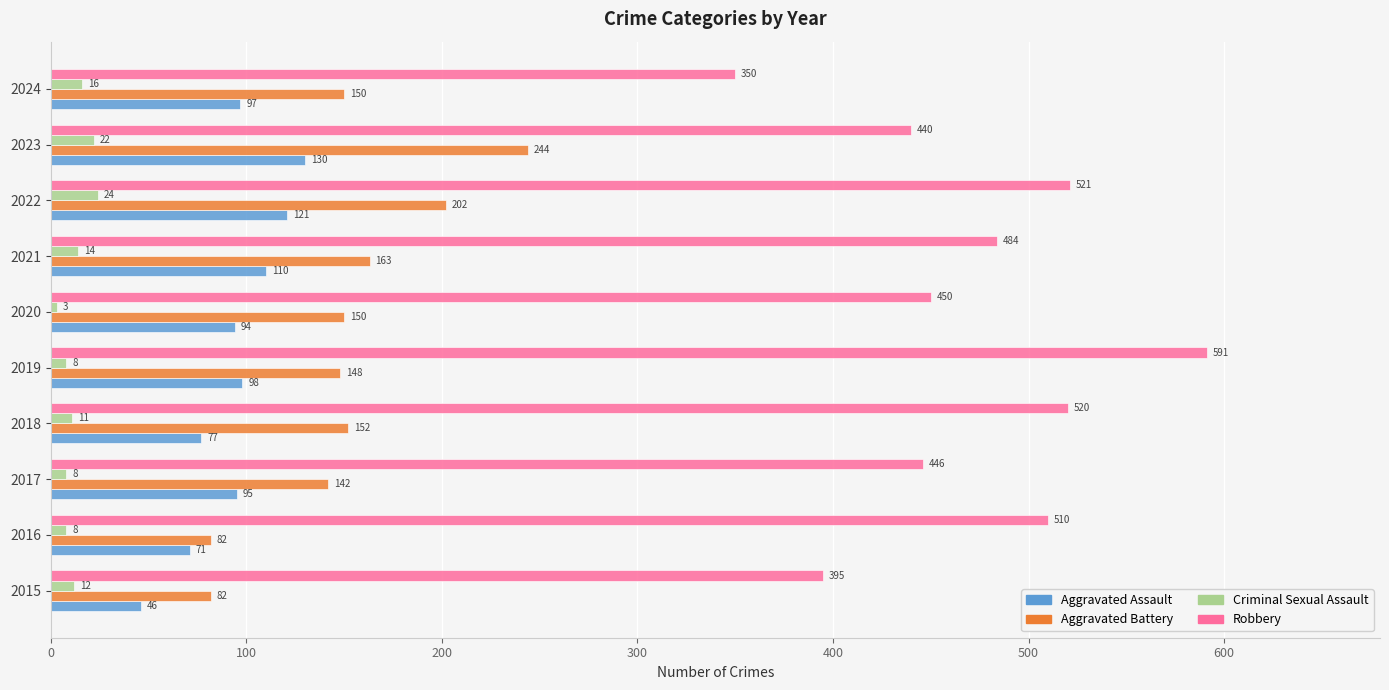

The value of Aggravated Assault at 2016 is 112. True or false?

False